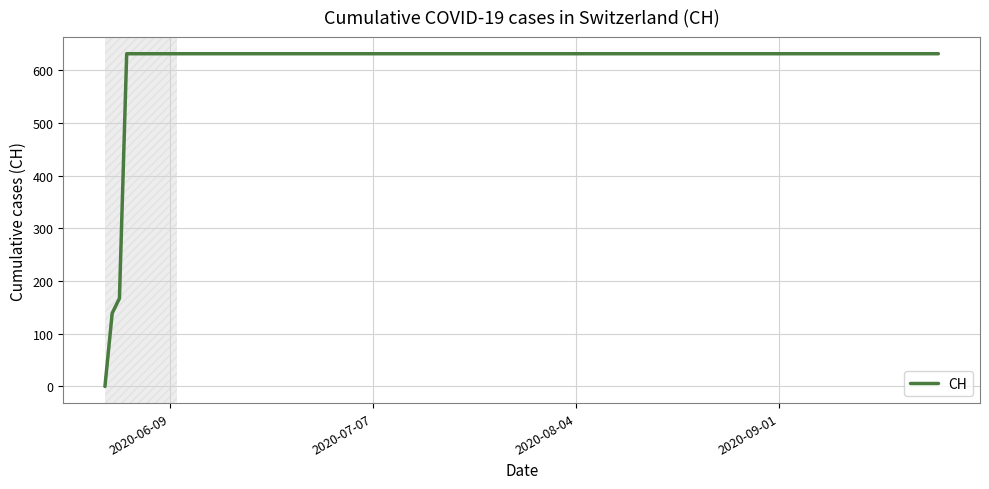

What is the maximum value shown in the chart?

631